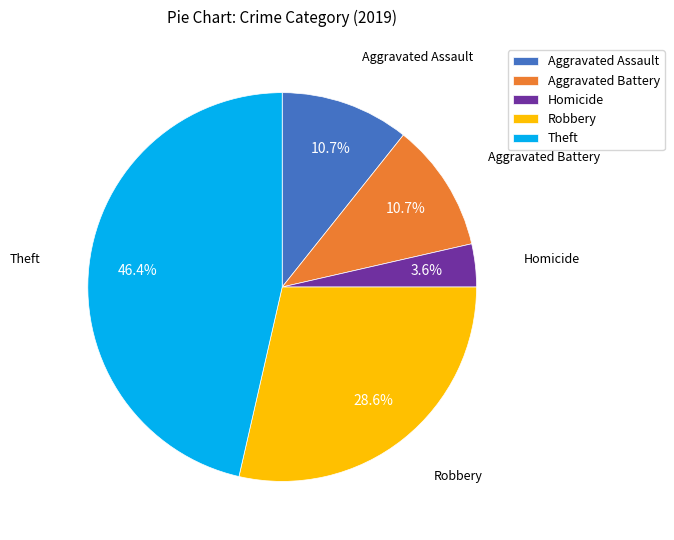

How many segments does this pie chart have?

5